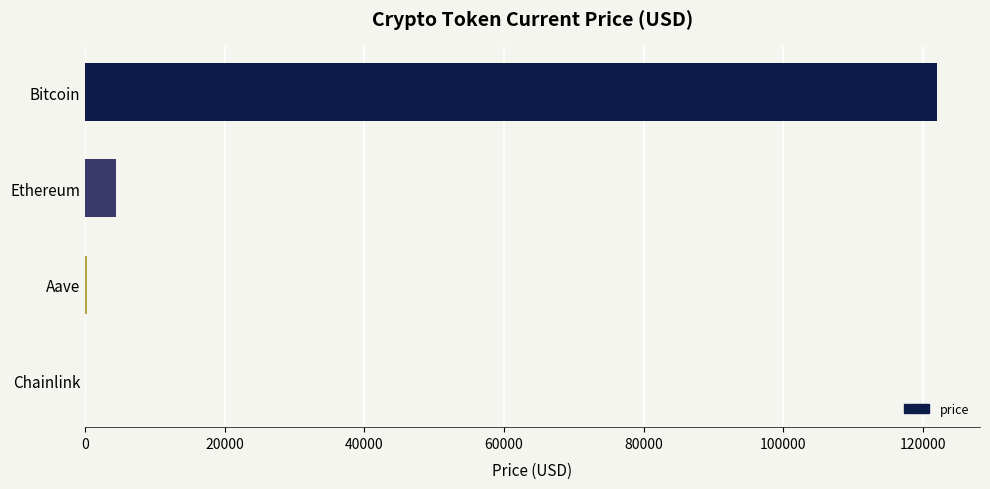

Which has a higher value, Bitcoin or Aave?

Bitcoin